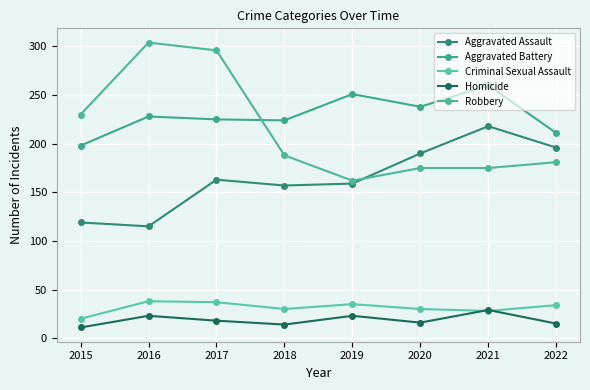

Reading left to right, what are all the values shown in this chart?

Aggravated Assault: 119	115	163	157	159	190	218	196
Aggravated Battery: 198	228	225	224	251	238	260	211
Criminal Sexual Assault: 20	38	37	30	35	30	28	34
Homicide: 11	23	18	14	23	16	29	15
Robbery: 230	304	296	188	162	175	175	181